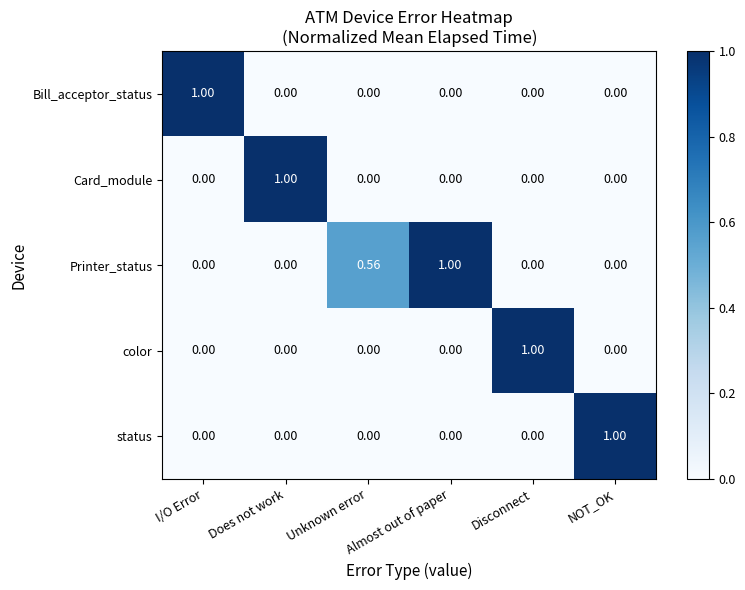

Which series has the largest total across all categories?

Printer_status